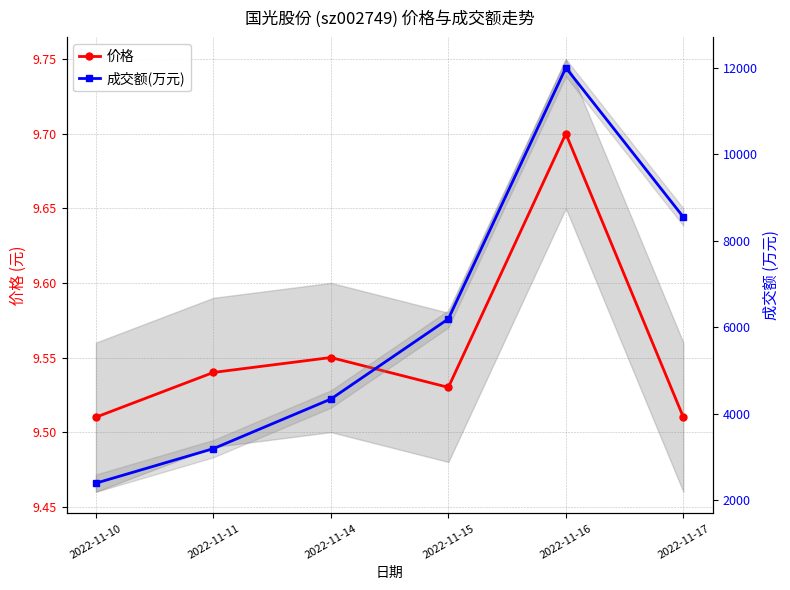

Rank the series by their maximum value, from lowest to highest.

价格, 成交额(万元)